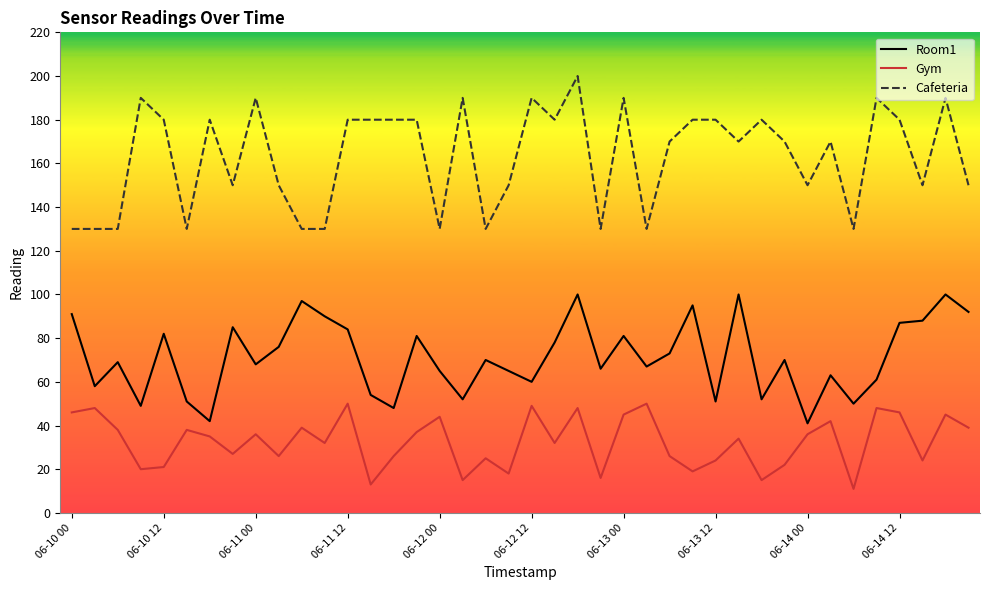

Rank the series by their maximum value, from highest to lowest.

Cafeteria, Room1, Gym